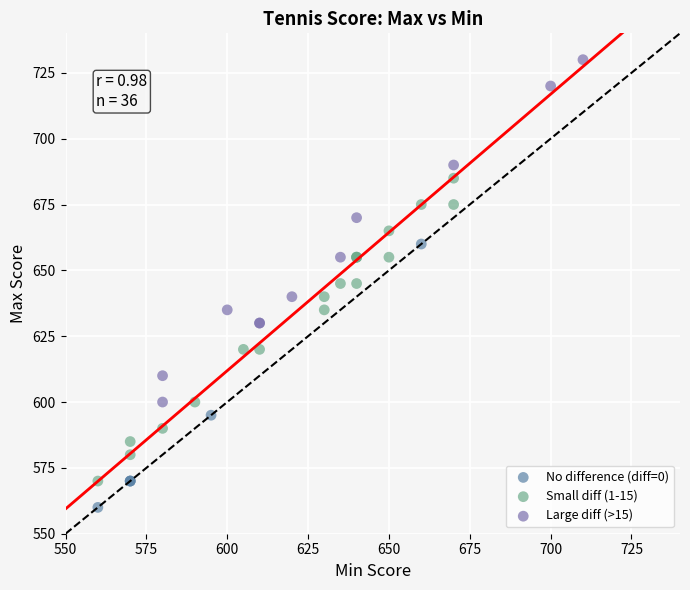

Which series reaches the minimum Y coordinate?

No difference (diff=0)